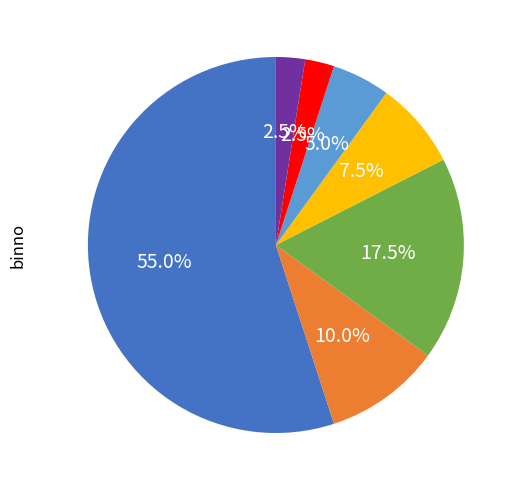

To the nearest percent, what is the average slice percentage?

14%